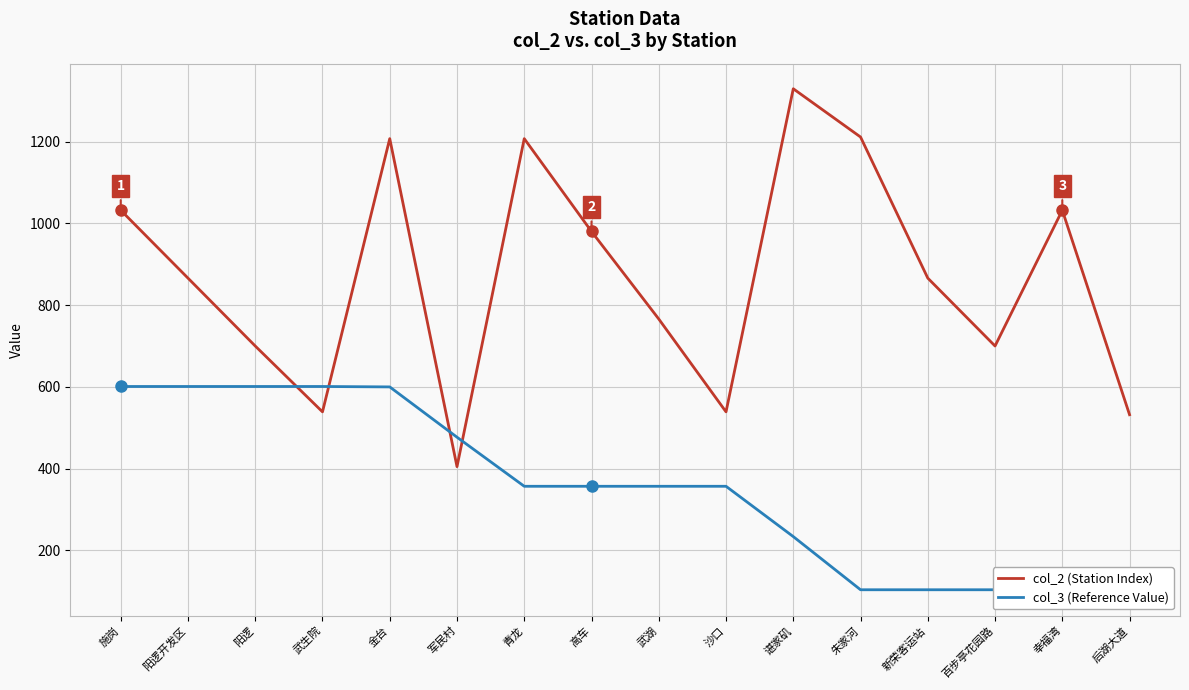

Where is col_3 (Reference Value) nearest to the value 351?

青龙